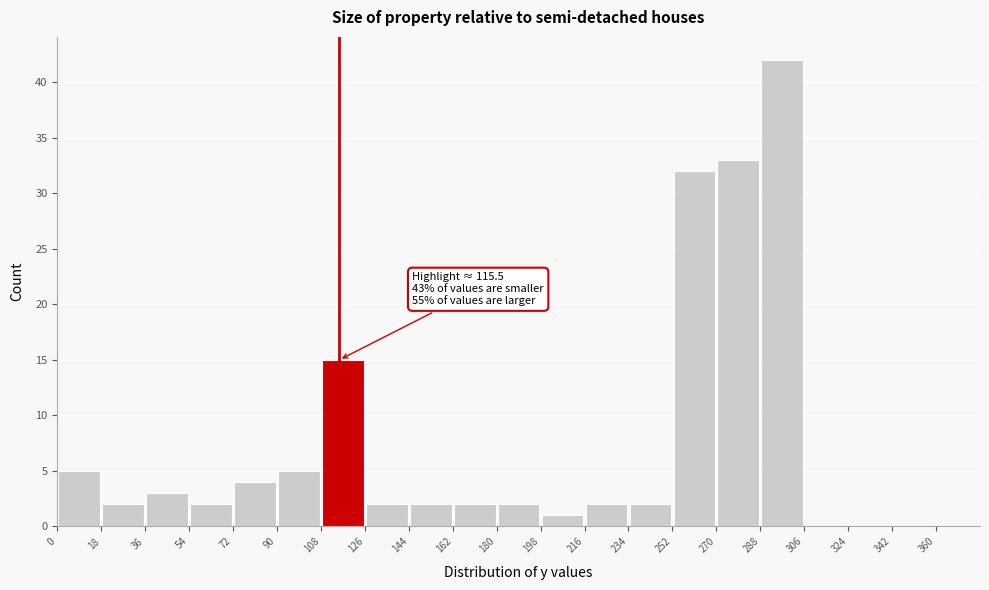

Over which range of the x-axis is the bar tallest?

288 to 306